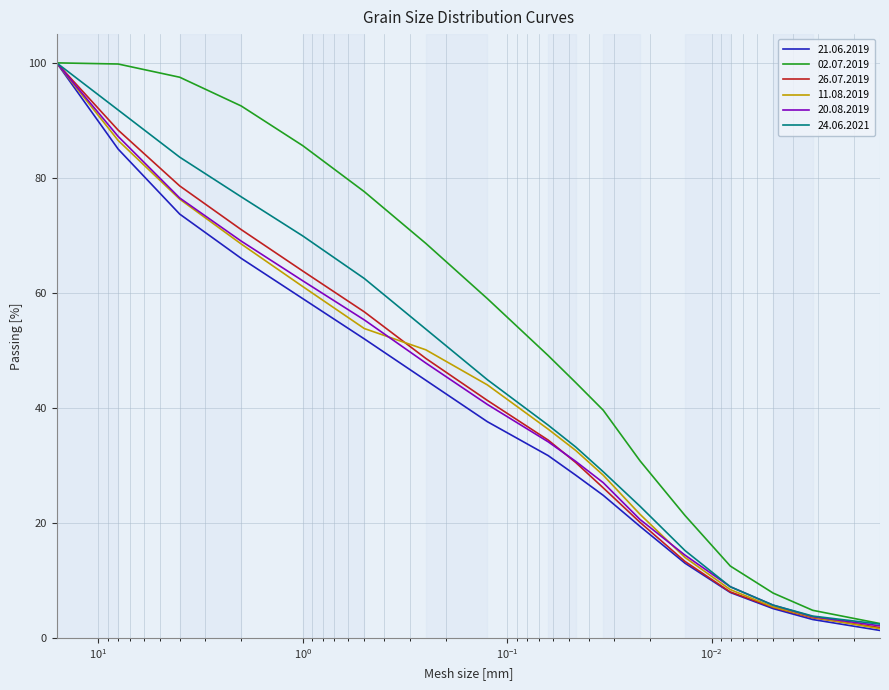

How many positive values does the 21.06.2019 series have?

17